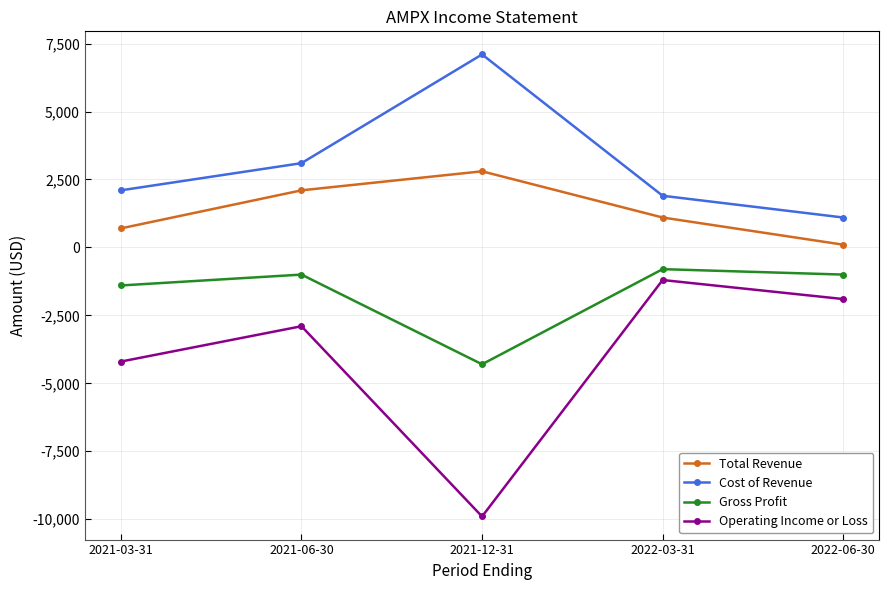

What is the spread (max minus min) of values at 2022-03-31?

3100